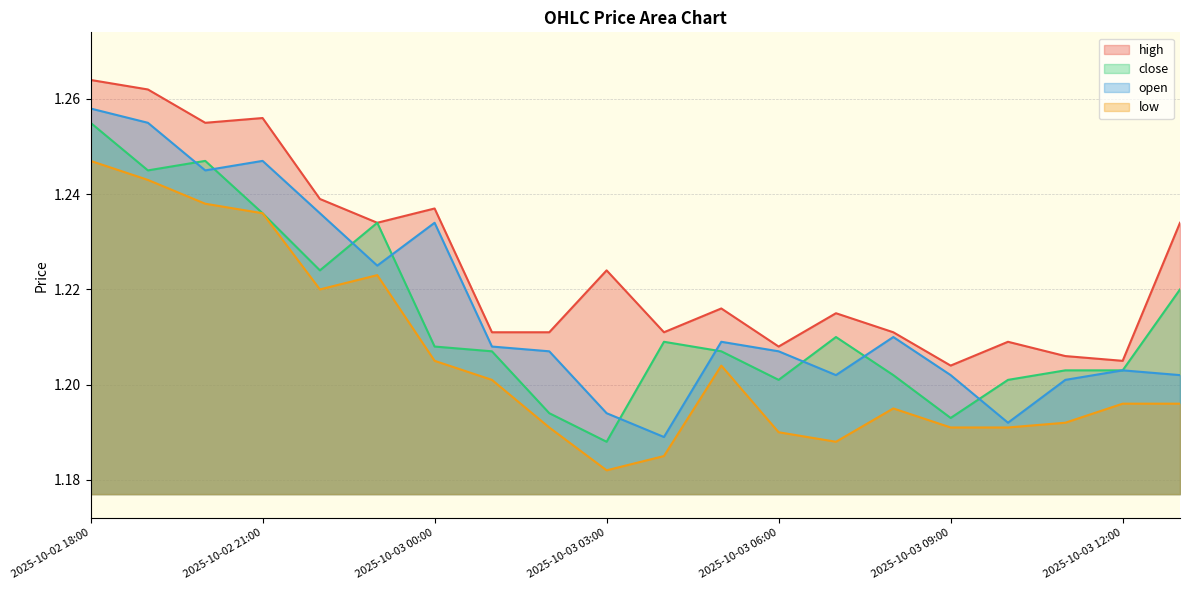

Reading left to right, what are all the values shown in this chart?

high: 1.3	1.3	1.3	1.3	1.2	1.2	1.2	1.2	1.2	1.2	1.2	1.2	1.2	1.2	1.2	1.2	1.2	1.2	1.2	1.2
close: 1.3	1.2	1.2	1.2	1.2	1.2	1.2	1.2	1.2	1.2	1.2	1.2	1.2	1.2	1.2	1.2	1.2	1.2	1.2	1.2
open: 1.3	1.3	1.2	1.2	1.2	1.2	1.2	1.2	1.2	1.2	1.2	1.2	1.2	1.2	1.2	1.2	1.2	1.2	1.2	1.2
low: 1.2	1.2	1.2	1.2	1.2	1.2	1.2	1.2	1.2	1.2	1.2	1.2	1.2	1.2	1.2	1.2	1.2	1.2	1.2	1.2